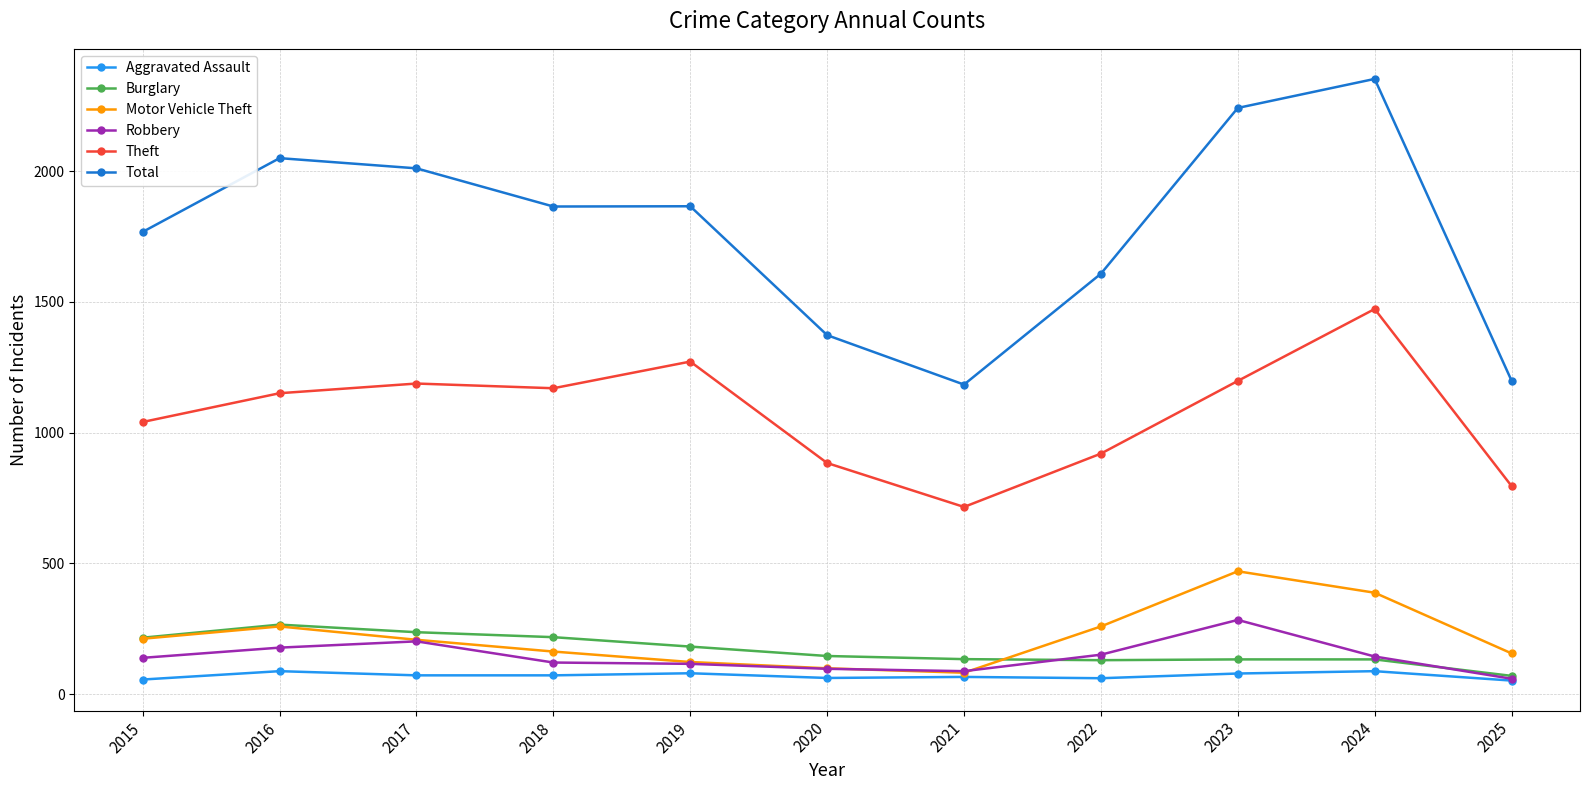

How many lines are shown in the chart?

6